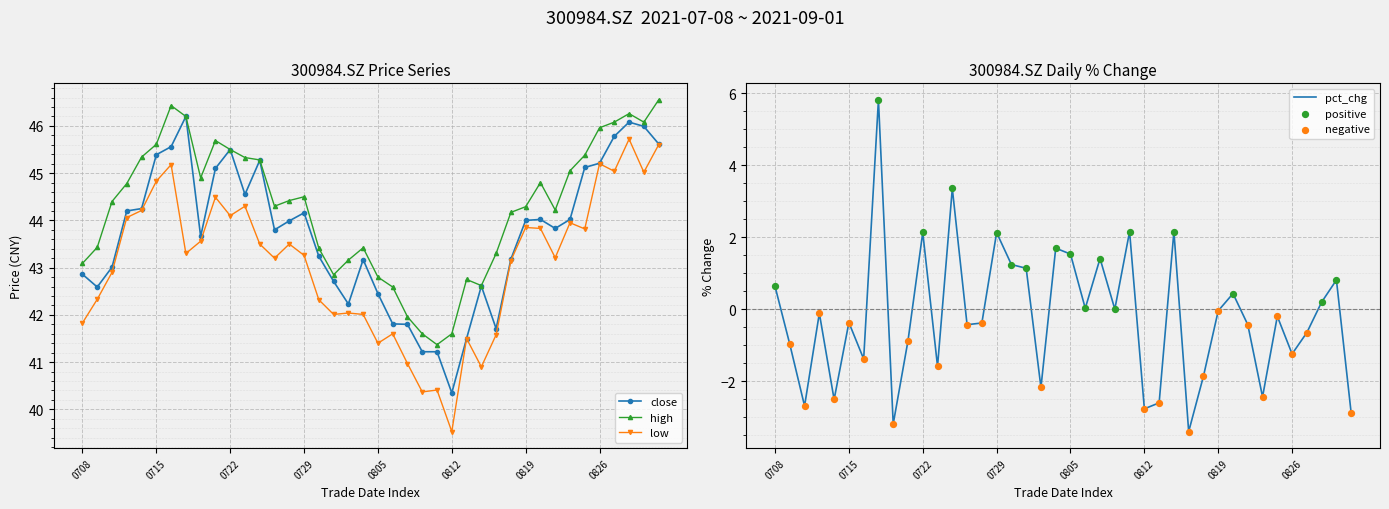

What is the total value across all series at 20210803?

127.4